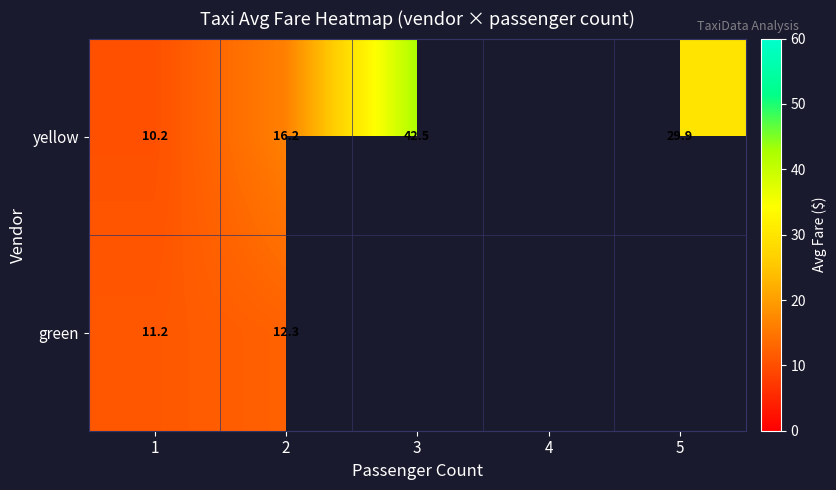

Is the value of yellow at 5 greater than the value of green at 1?

Yes